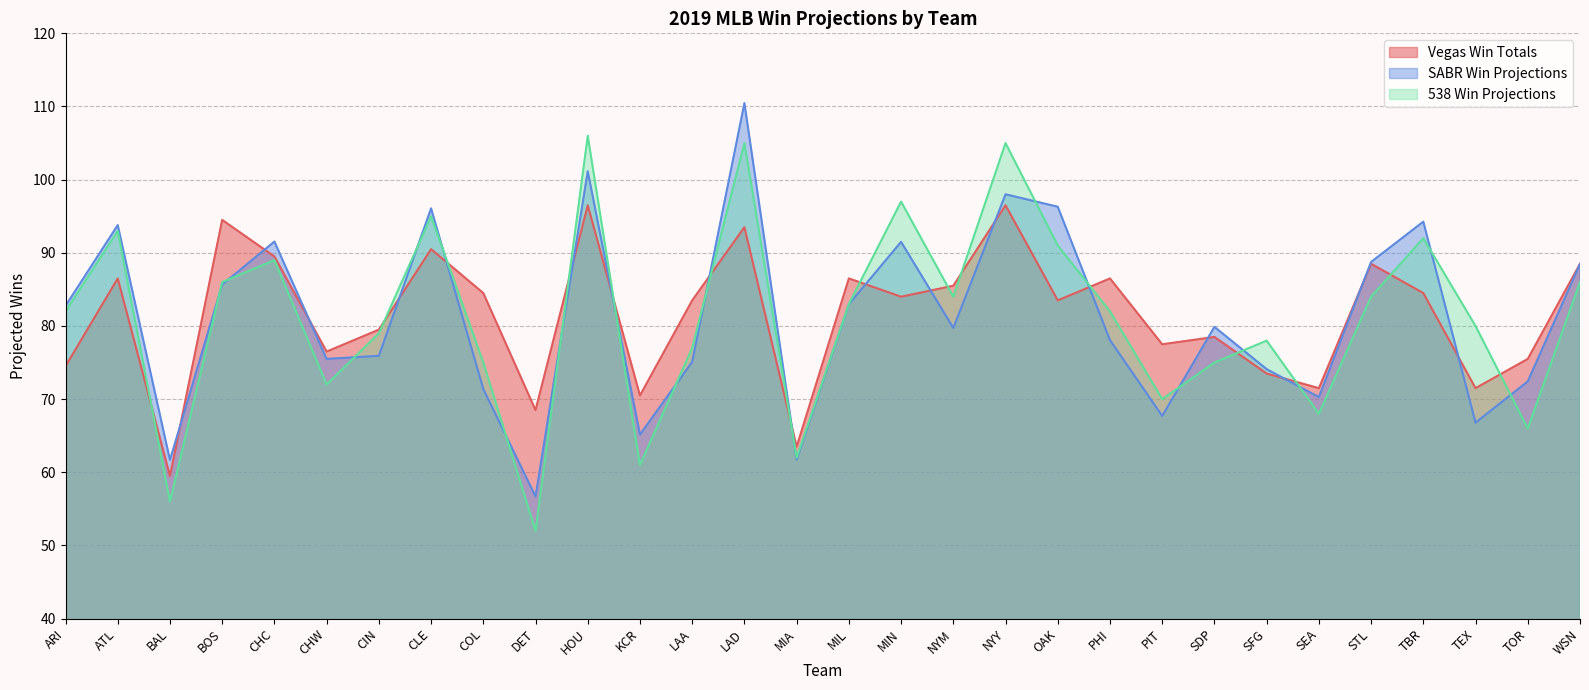

How many distinct data groups are displayed?

3